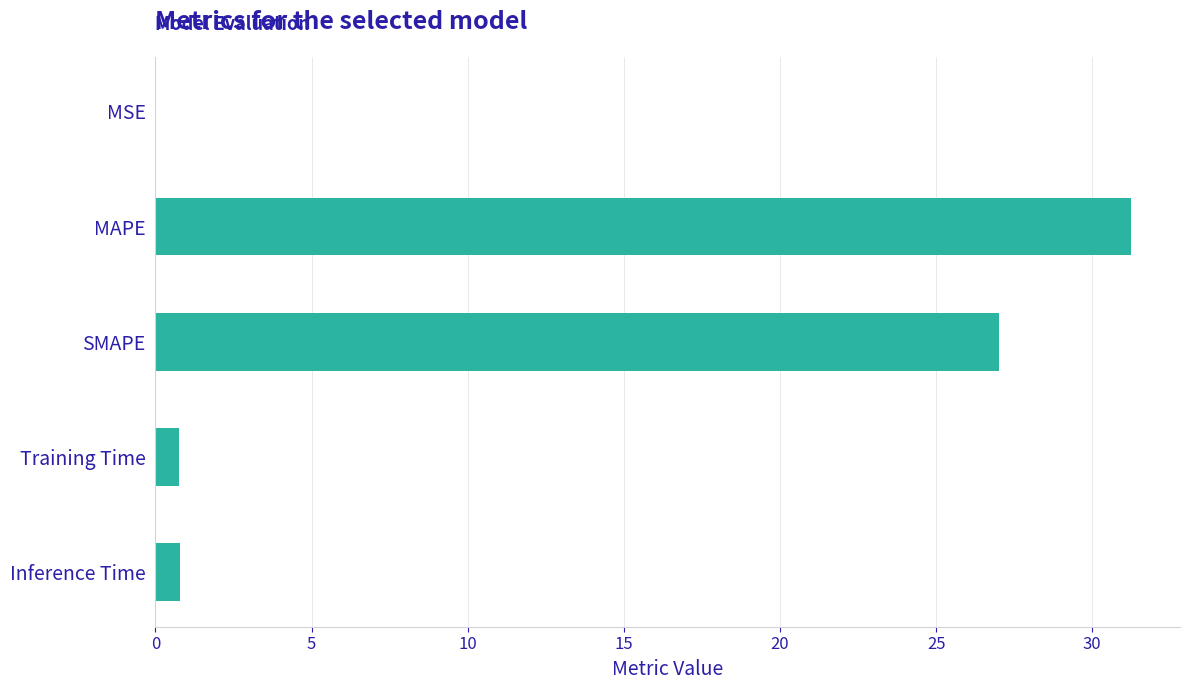

Where is the data nearest to the value 15?

SMAPE